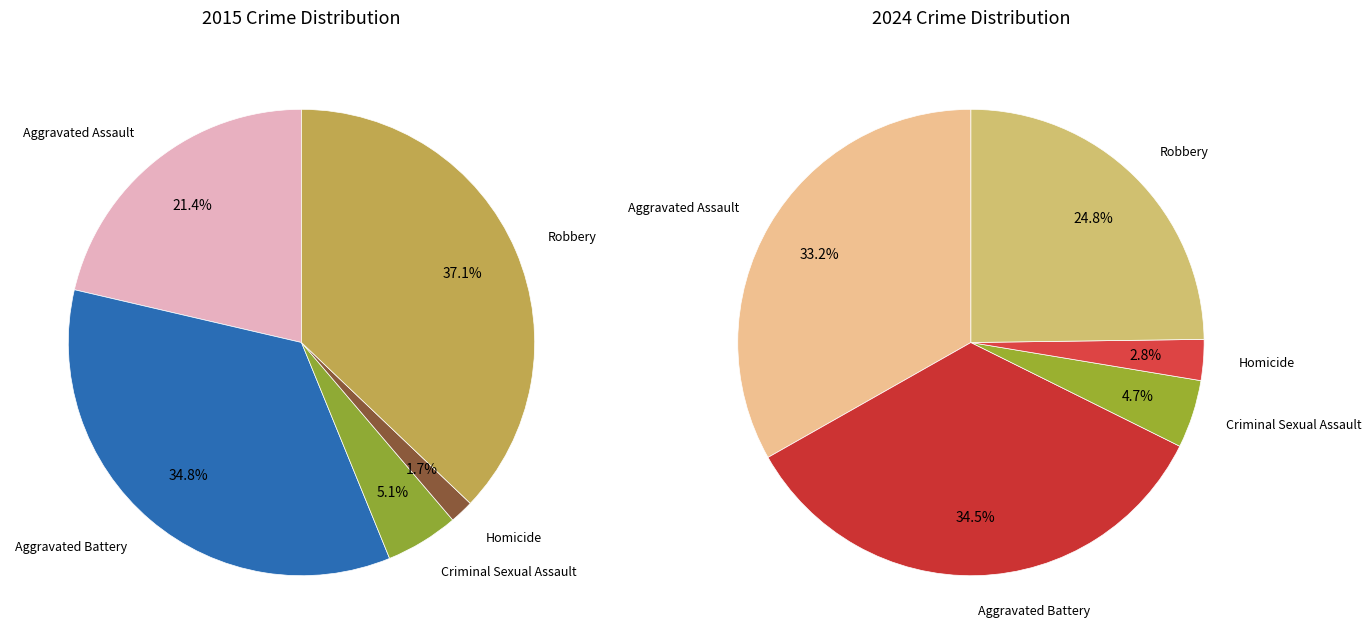

Count the number of slices in the pie.

5